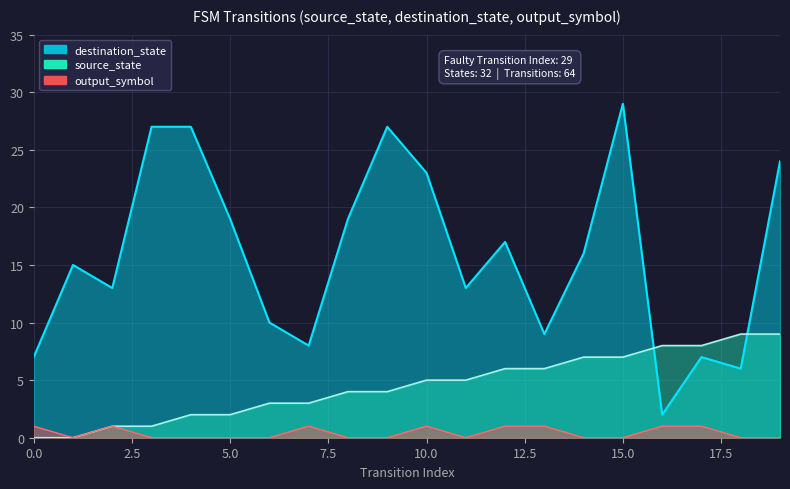

Reading left to right, list all the values displayed in this chart.

source_state: 0	0	1	1	2	2	3	3	4	4	5	5	6	6	7	7	8	8	9	9
destination_state: 7	15	13	27	27	19	10	8	19	27	23	13	17	9	16	29	2	7	6	24
output_symbol: 1	0	1	0	0	0	0	1	0	0	1	0	1	1	0	0	1	1	0	0